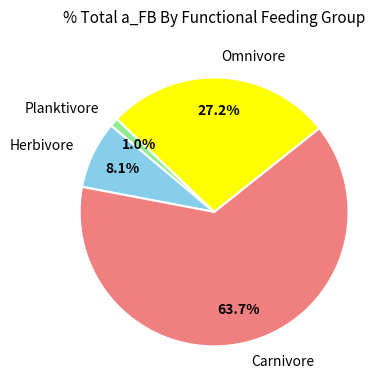

Rank the categories by value from highest to lowest.

Carnivore, Omnivore, Herbivore, Planktivore